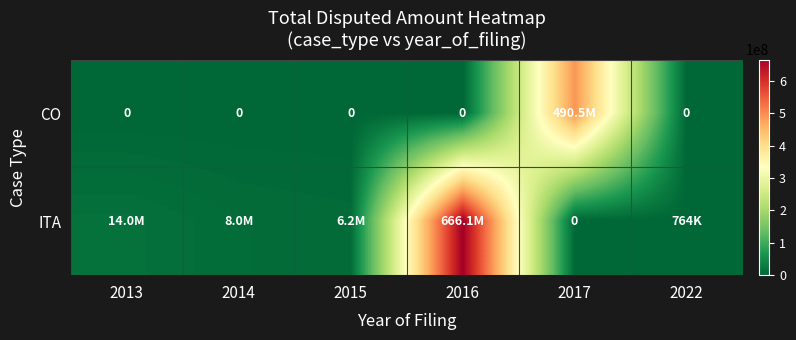

Which has a higher value, 2013 or 2022?

2013